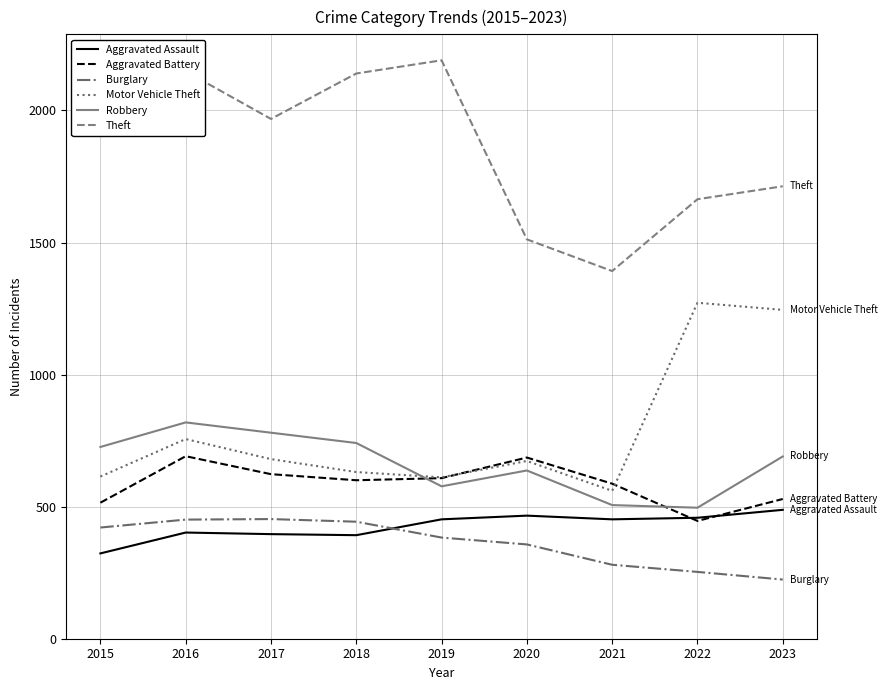

What is the difference between the highest and lowest values at 2015?

1658